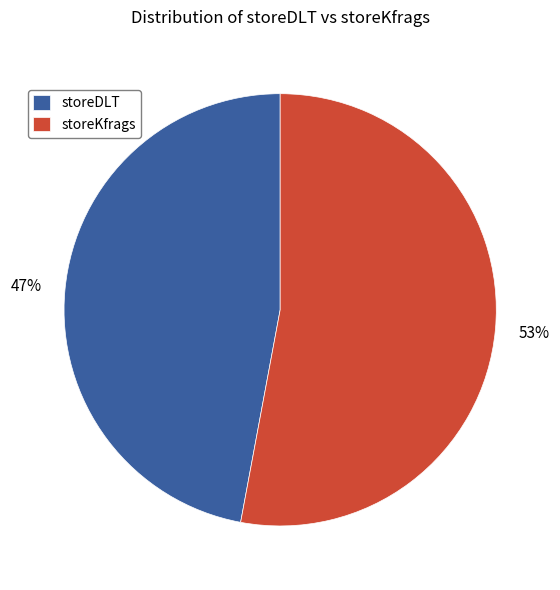

What is the ratio of the value at storeKfrags to the value at storeDLT?

1.1